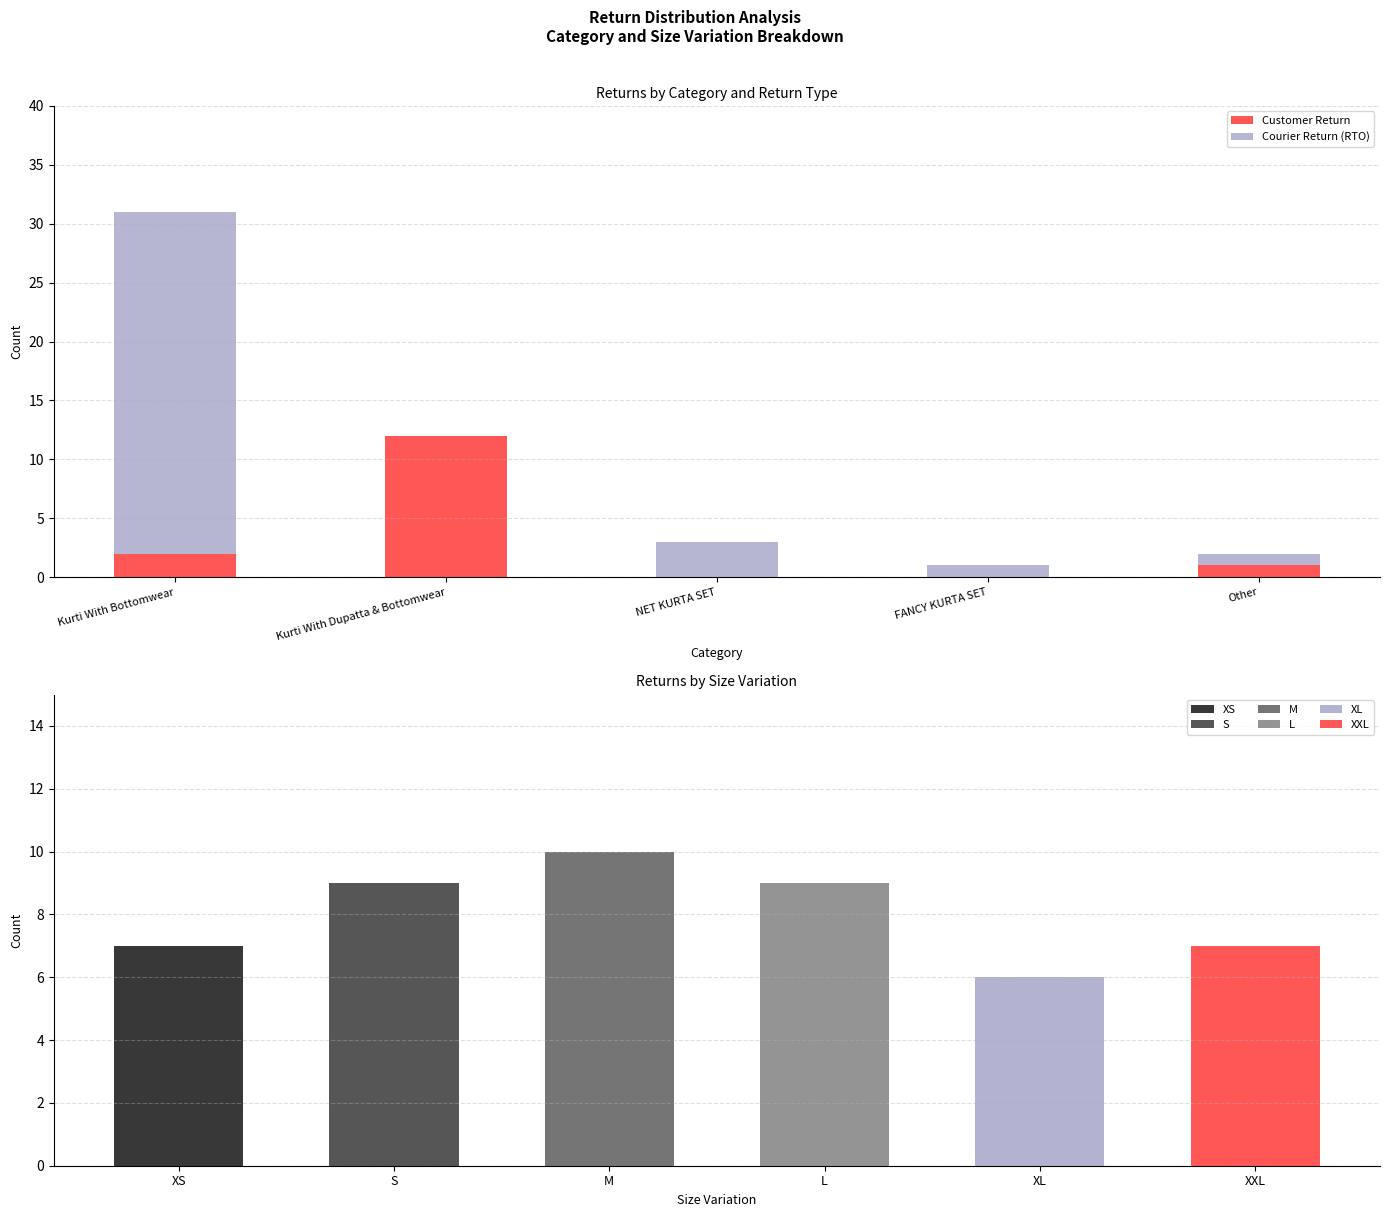

Rank the series by their average value, from lowest to highest.

Customer Return, Courier Return (RTO)